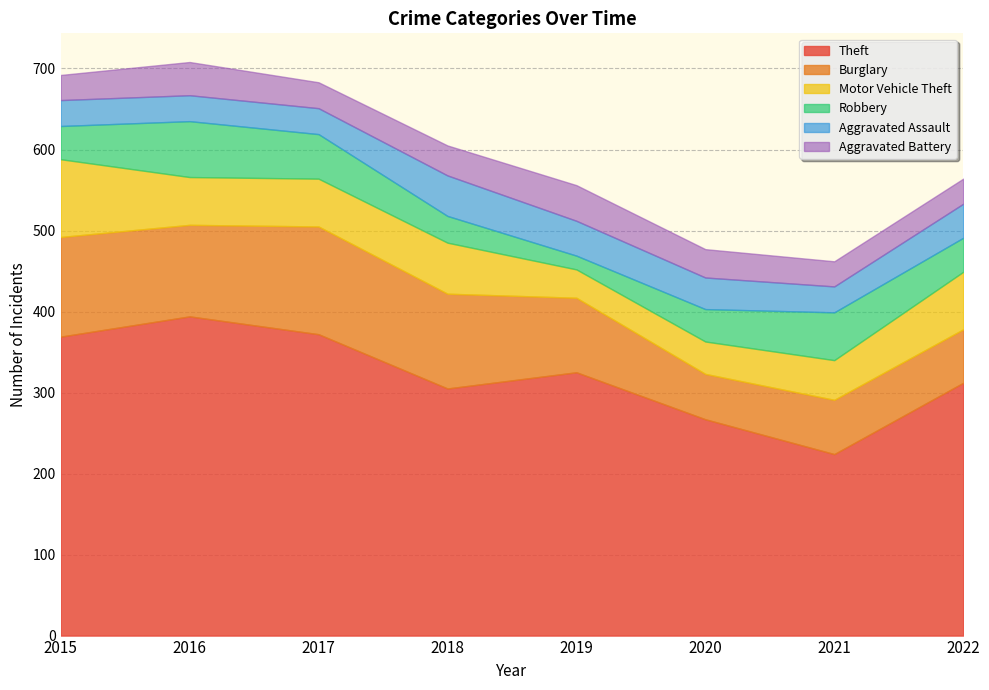

How many lines are shown in the chart?

6